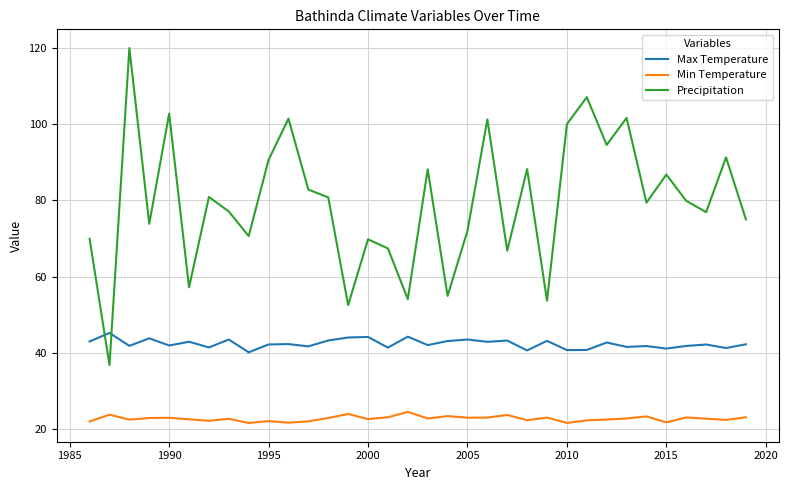

List the series in order of their overall mean, highest first.

Precipitation, Max Temperature, Min Temperature